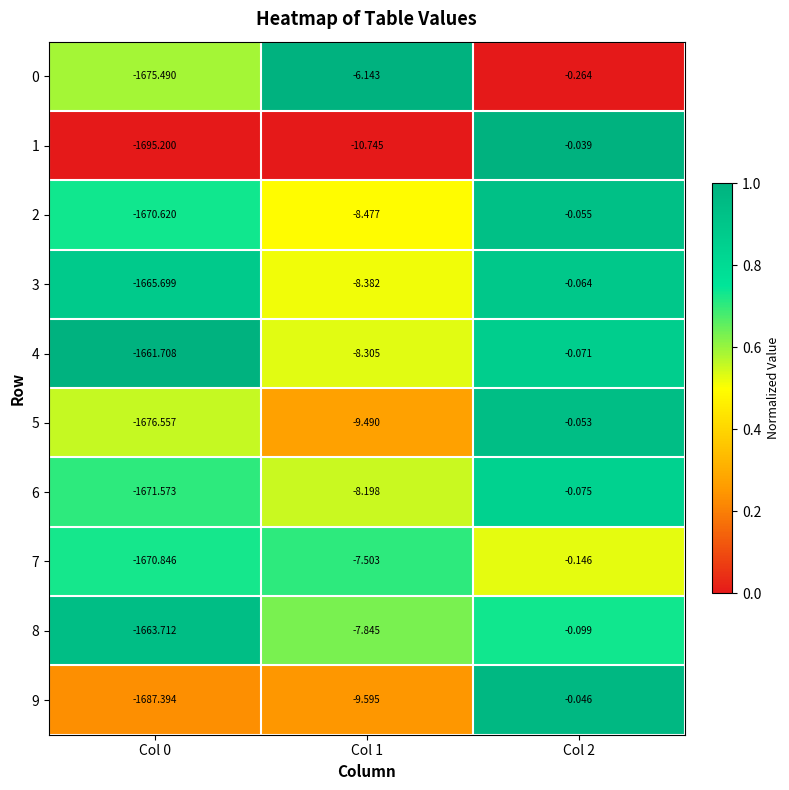

Is the value of 7 at Col 1 greater than the value of 5 at Col 2?

No